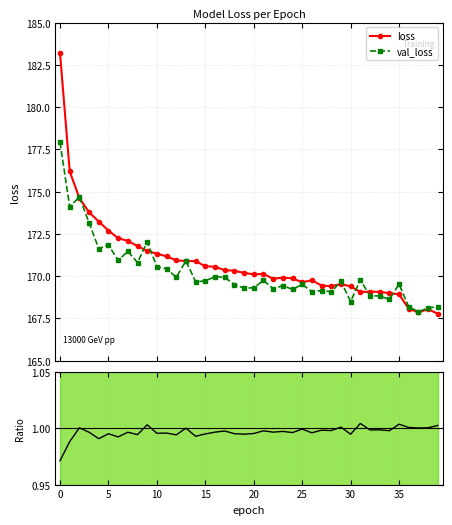

True or false: val_loss / loss and loss cross at least once.

False